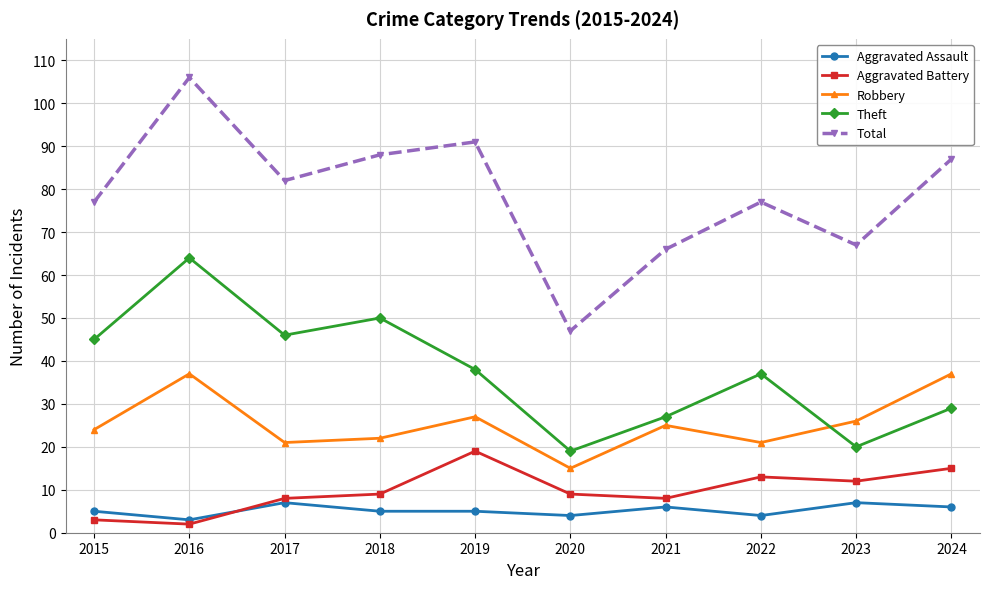

Which series has the largest total across all categories?

Total